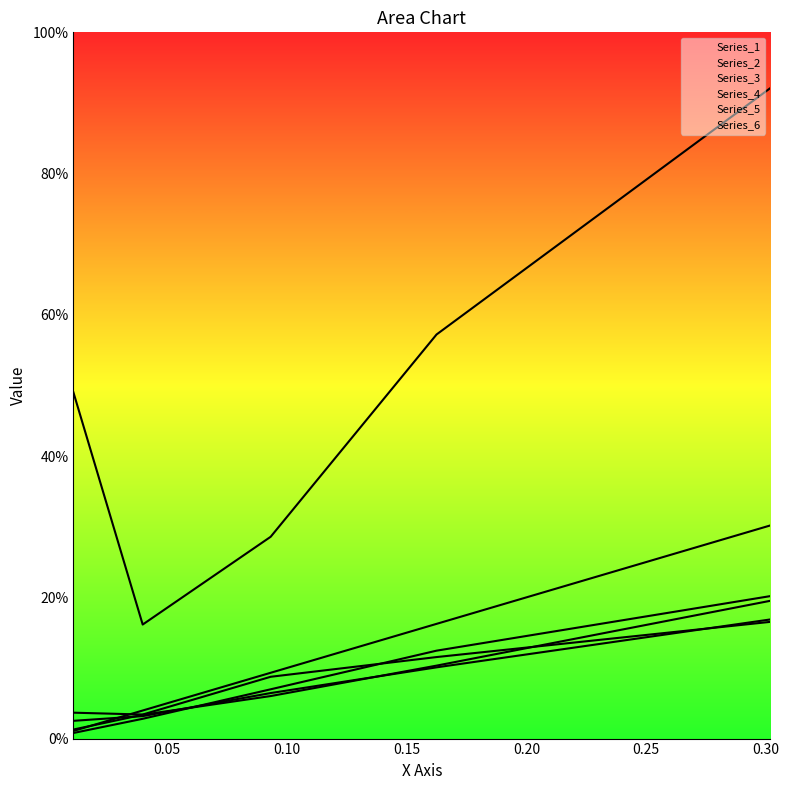

What is the spread (max minus min) of values at 0.15?

0.5